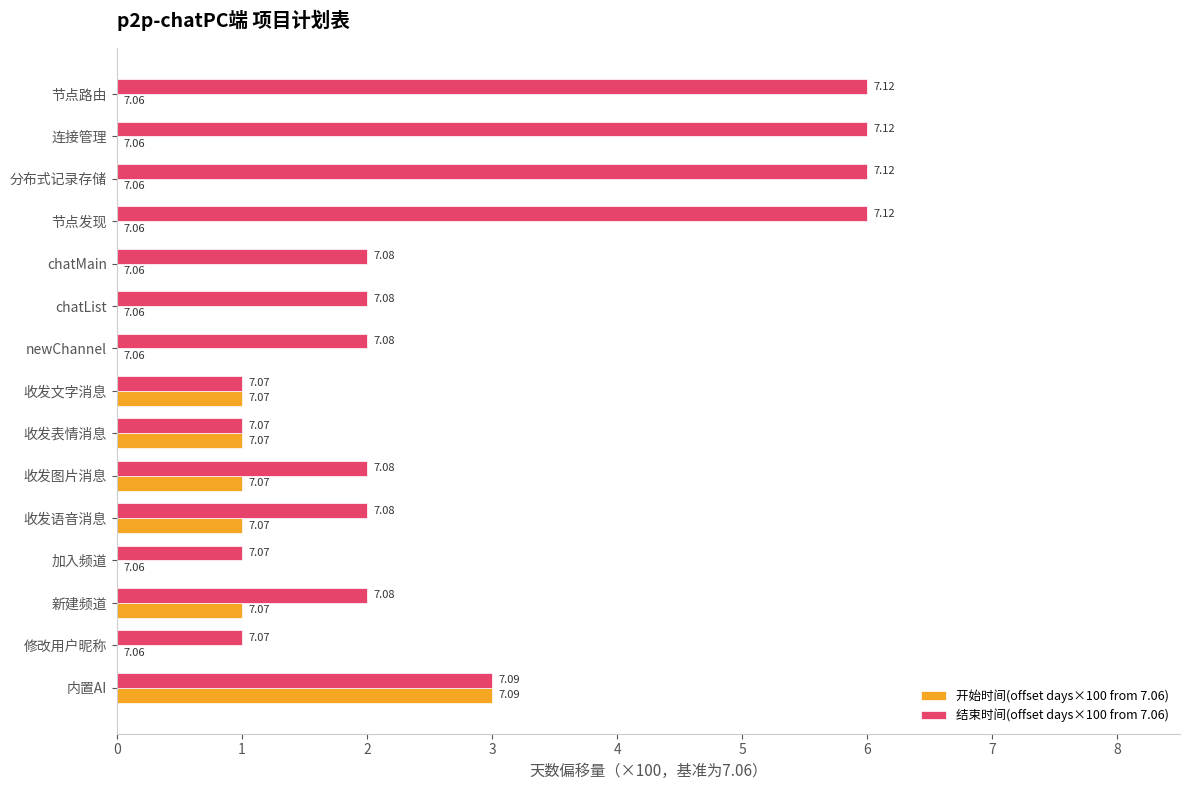

What is the value of the 结束时间(offset days×100 from 7.06) bar at the 3rd from the left?

6